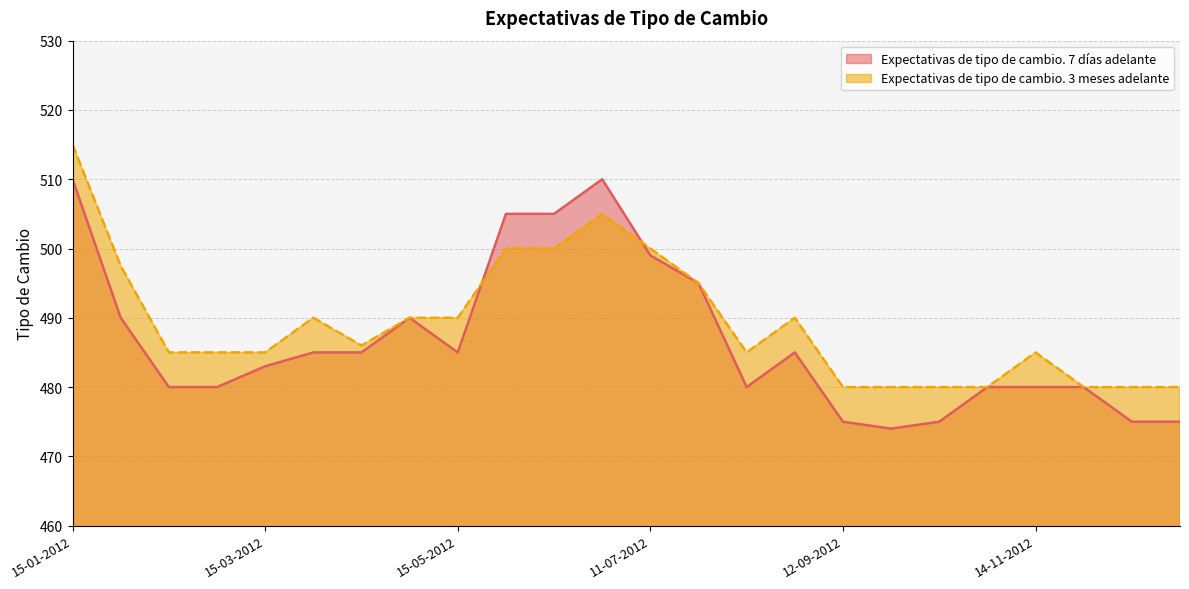

At which category does the chart reach its minimum across all series?

26-09-2012